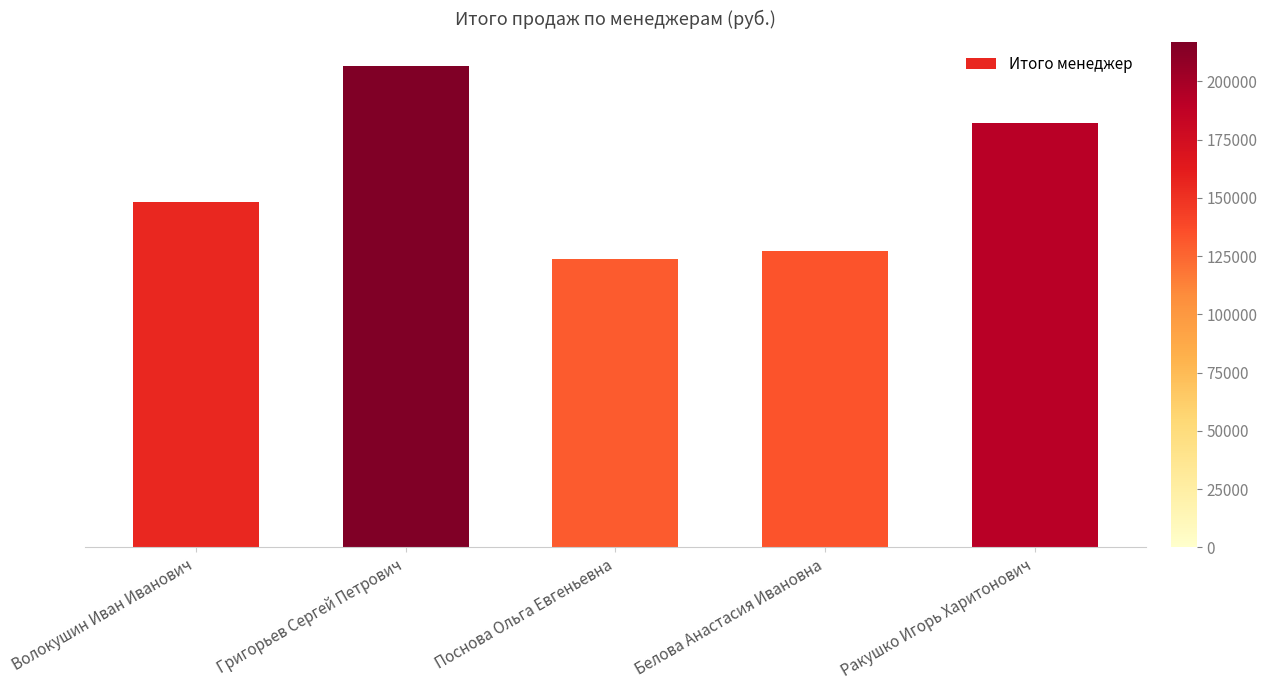

What is the smallest value displayed?

130128